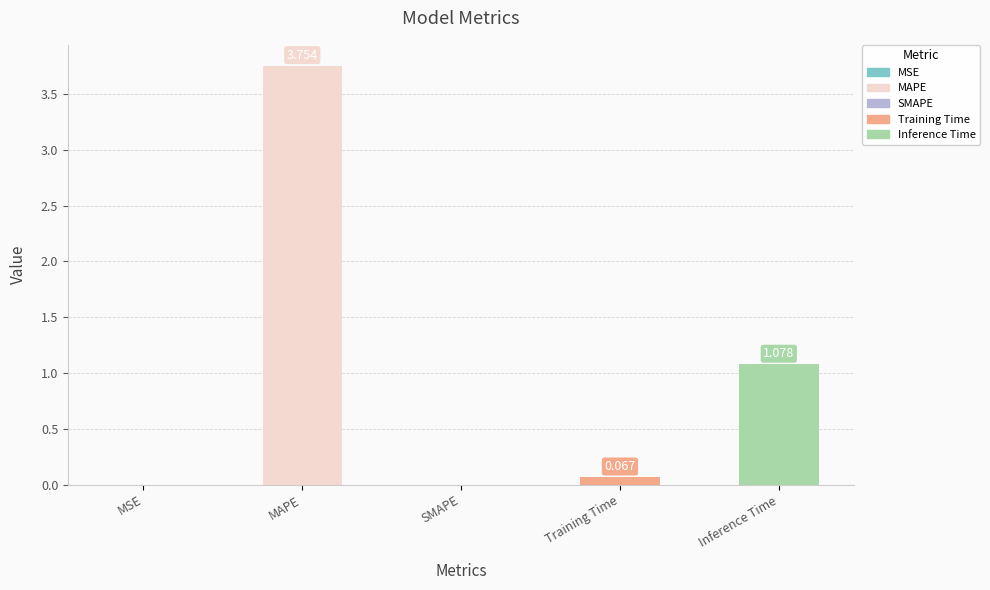

At which category does the chart reach its peak across all series?

MAPE